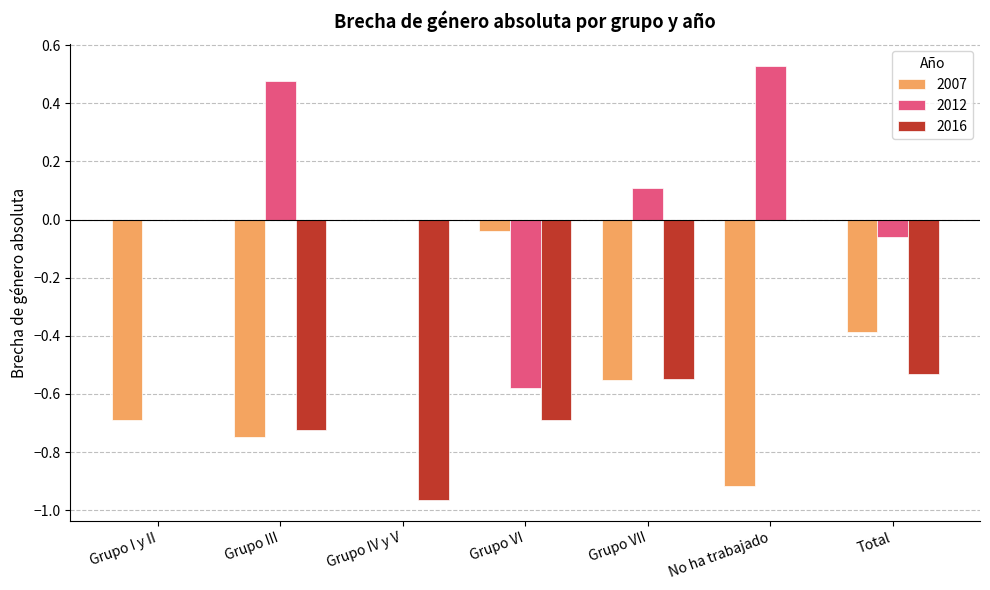

Are the bars horizontal?

No